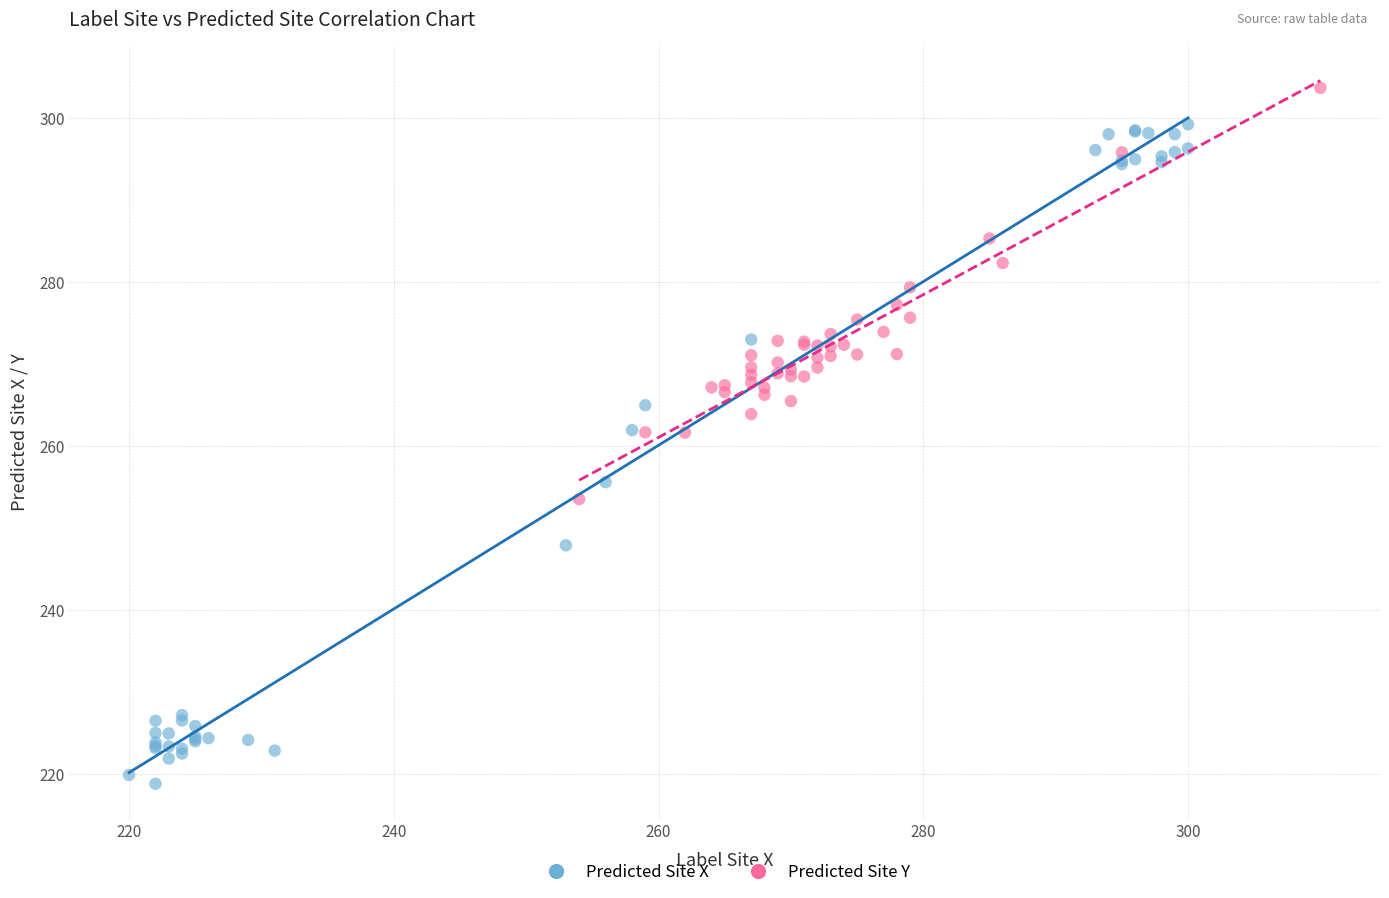

Which series reaches the minimum Y coordinate?

Predicted Site X